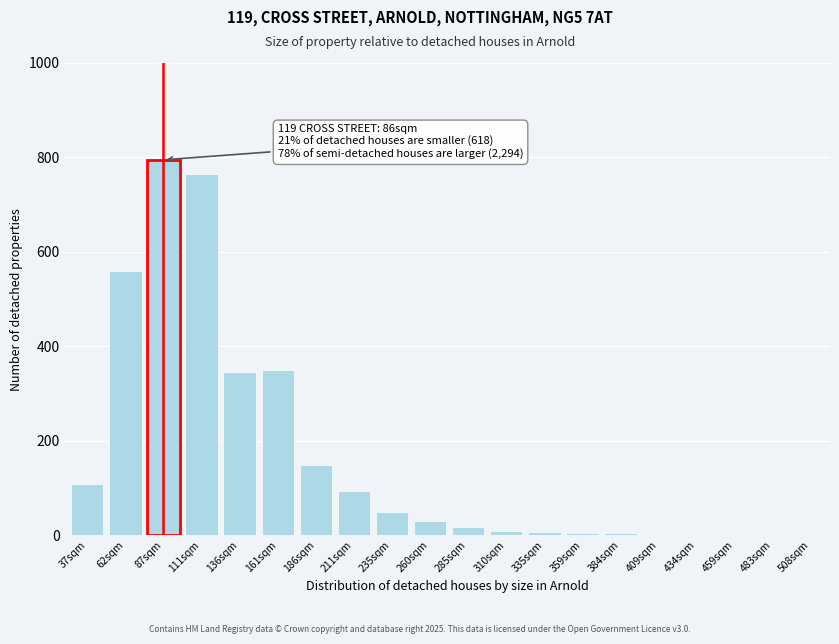

What is the sum of all values?

3301